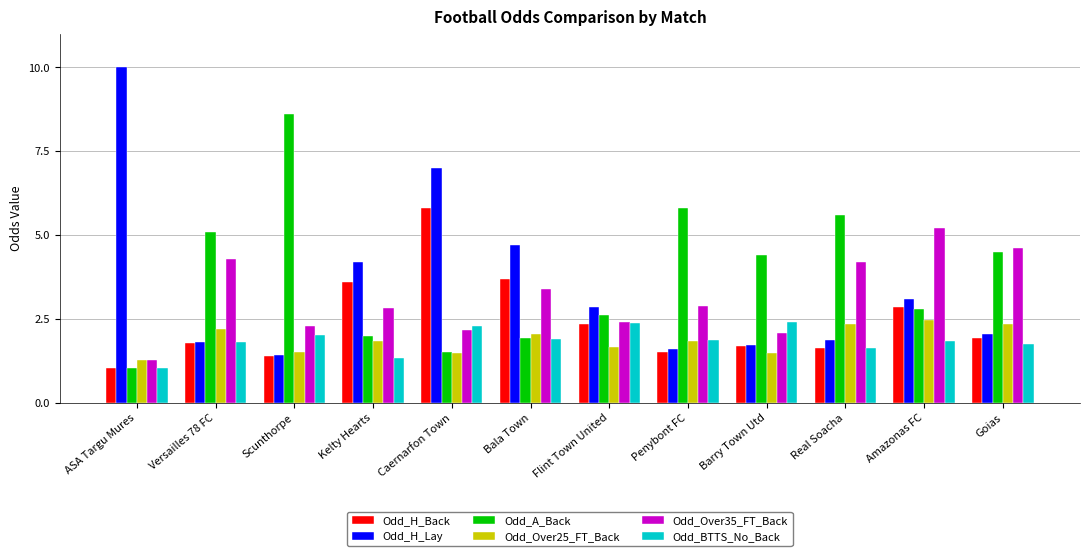

What is the spread (max minus min) of values at Amazonas FC?

3.4